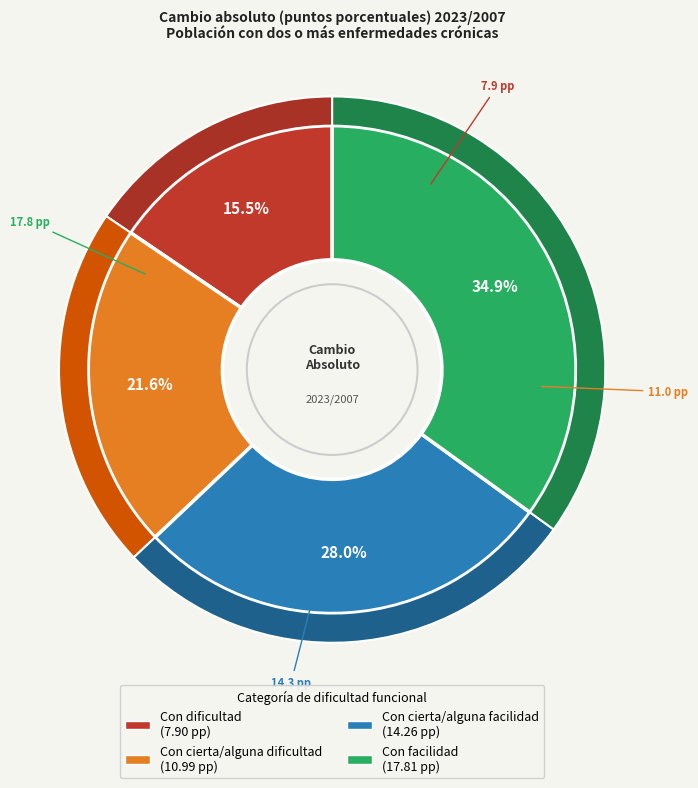

Rank the categories by value from highest to lowest.

Con facilidad, Con cierta/alguna facilidad, Con cierta/alguna dificultad, Con dificultad